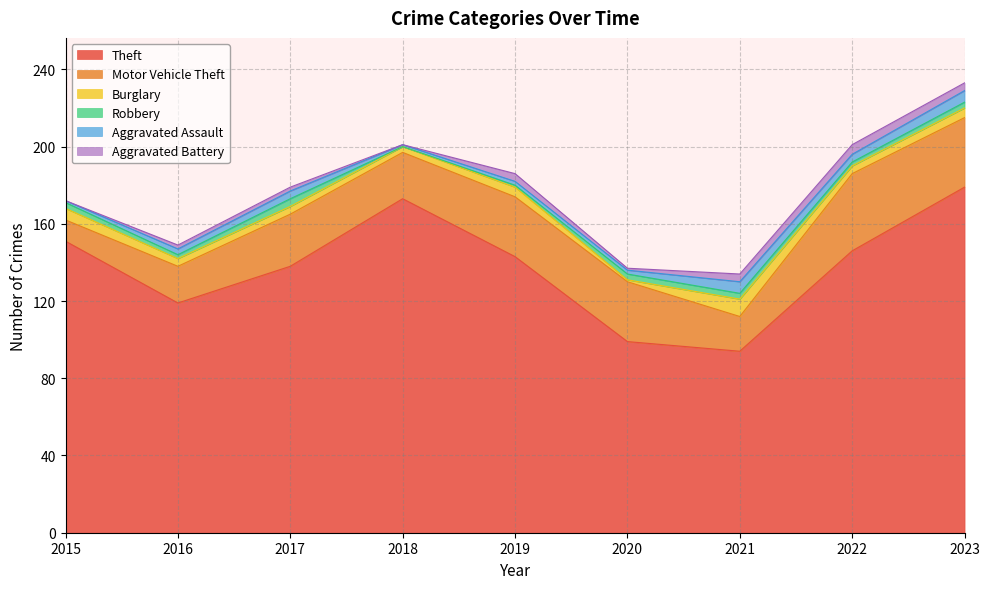

Is it true that Aggravated Assault equals 2 at 2022?

False